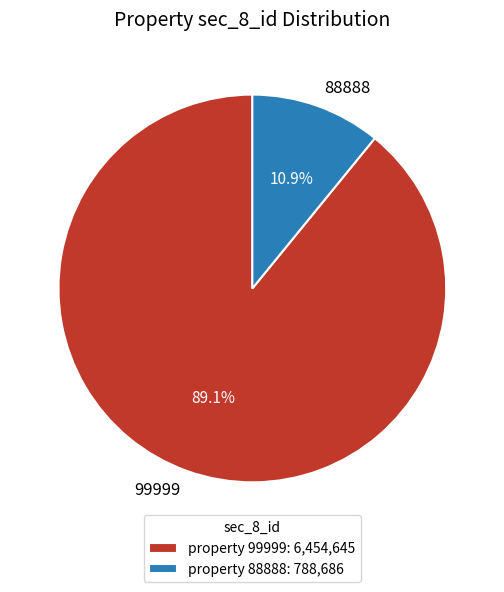

Is there a majority slice in this chart?

Yes